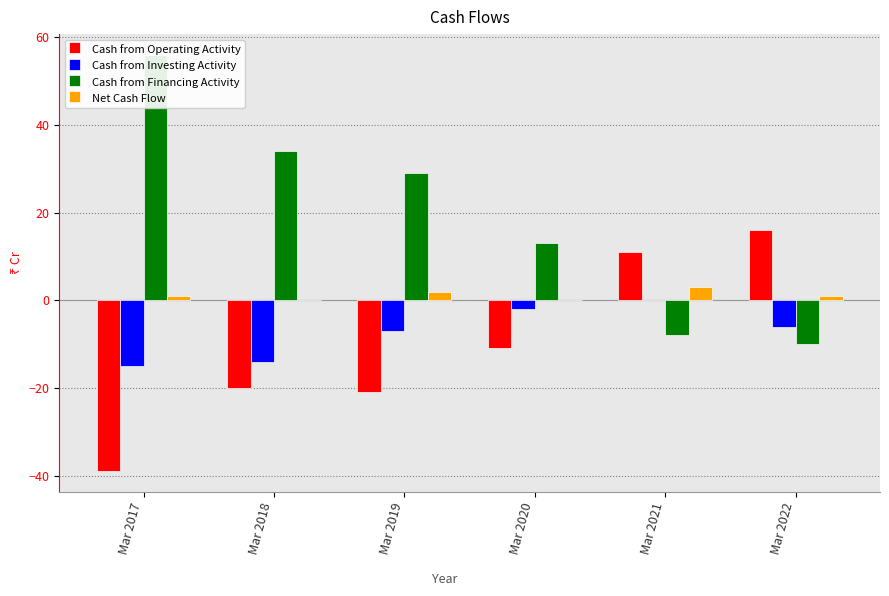

How many groups of bars are there?

6